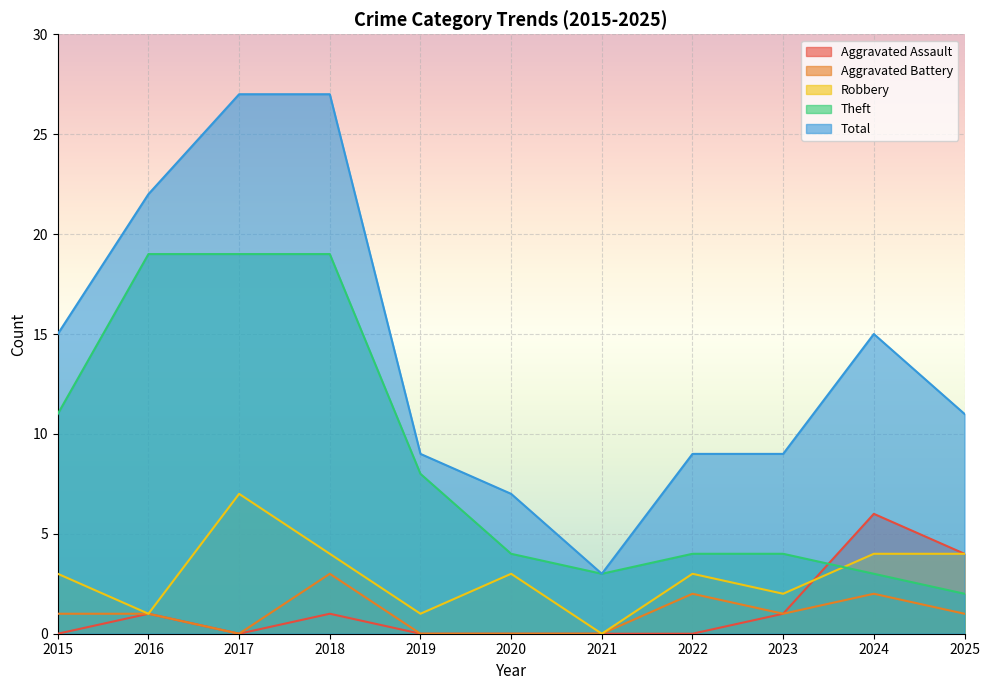

At 2015, list the series in order from largest to smallest.

Total, Theft, Robbery, Aggravated Battery, Aggravated Assault